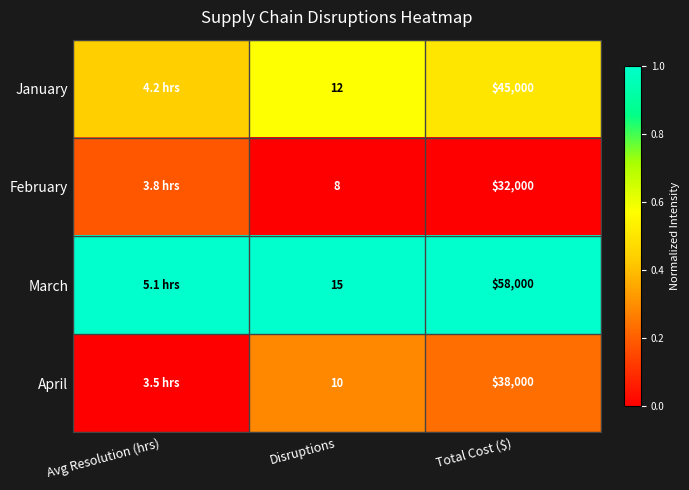

Rank the series at Disruptions from lowest to highest value.

February, April, January, March